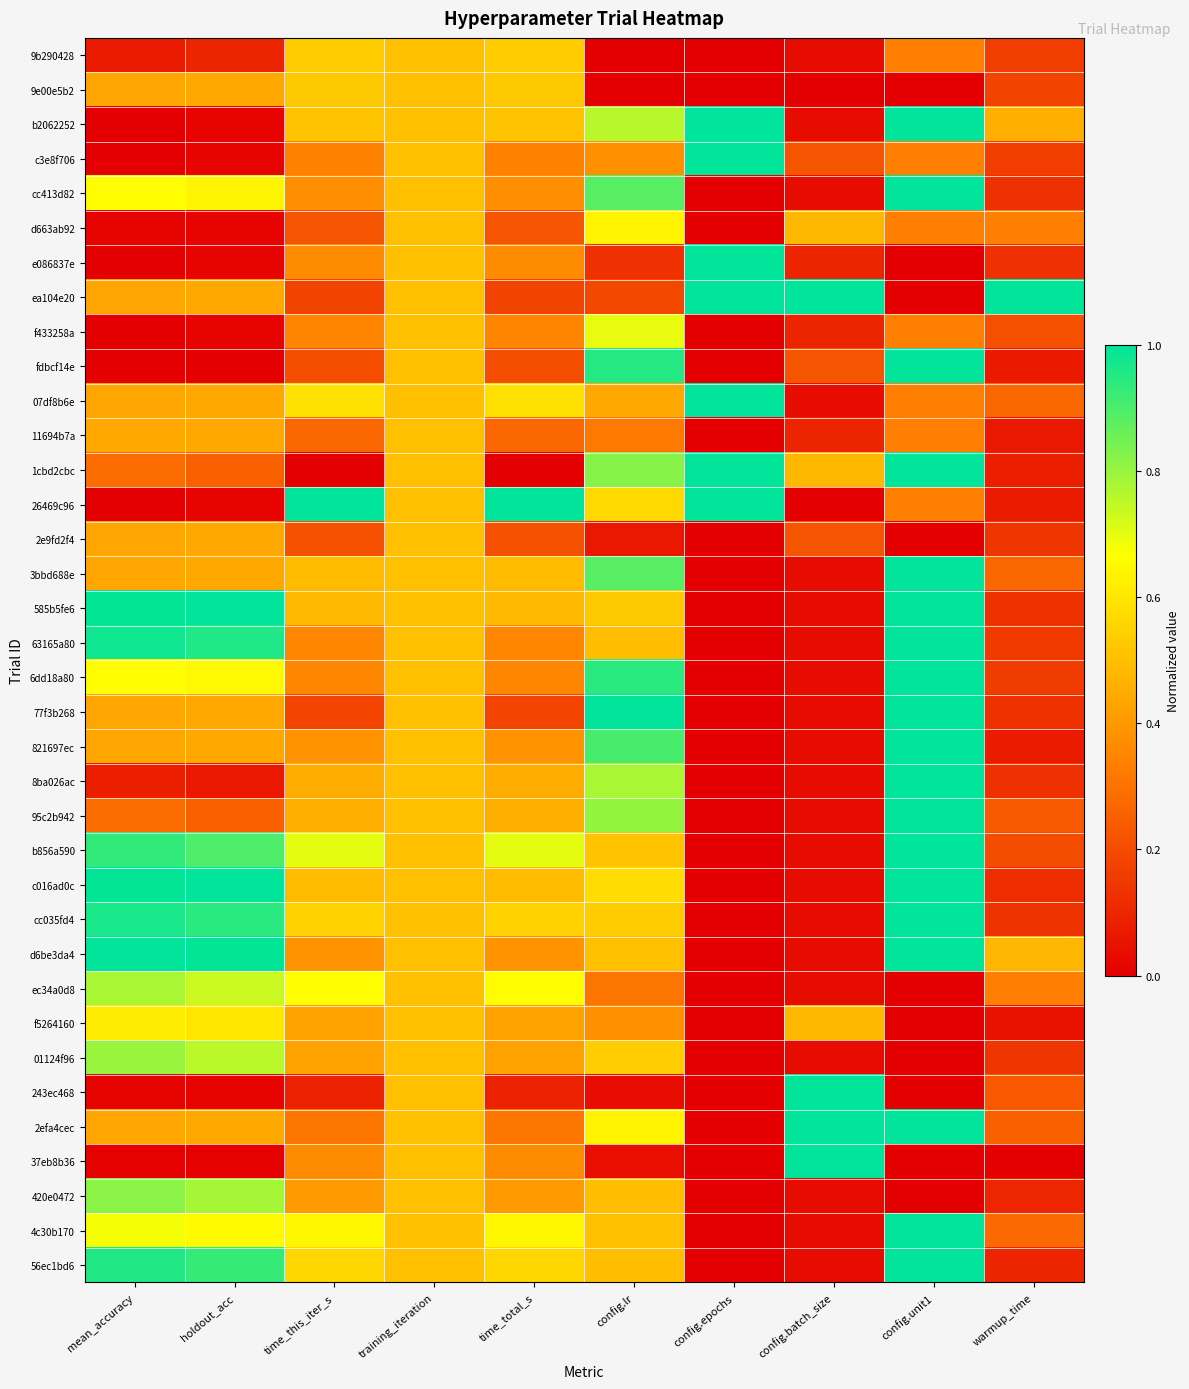

List the series in order of their peak value, highest first.

b2062252, c3e8f706, cc413d82, e086837e, ea104e20, fdbcf14e, 07df8b6e, 1cbd2cbc, 26469c96, 3bbd688e, 585b5fe6, 63165a80, 6dd18a80, 77f3b268, 821697ec, 8ba026ac, 95c2b942, b856a590, c016ad0c, cc035fd4, d6be3da4, 243ec468, 2efa4cec, 37eb8b36, 4c30b170, 56ec1bd6, 420e0472, 01124f96, ec34a0d8, f433258a, d663ab92, f5264160, 9b290428, 9e00e5b2, 11694b7a, 2e9fd2f4